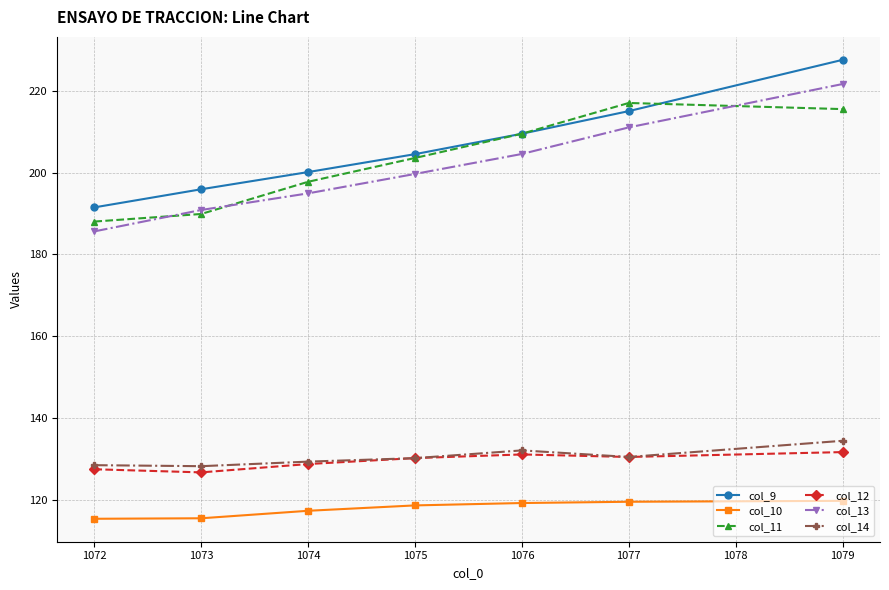

Which series has the widest spread of values?

col_9